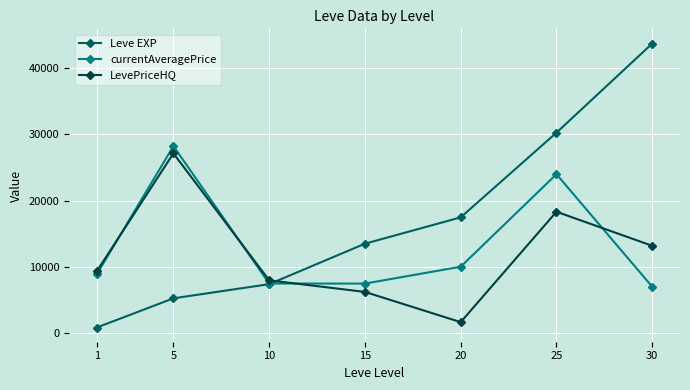

At how many categories does at least one series exceed 12596?

5